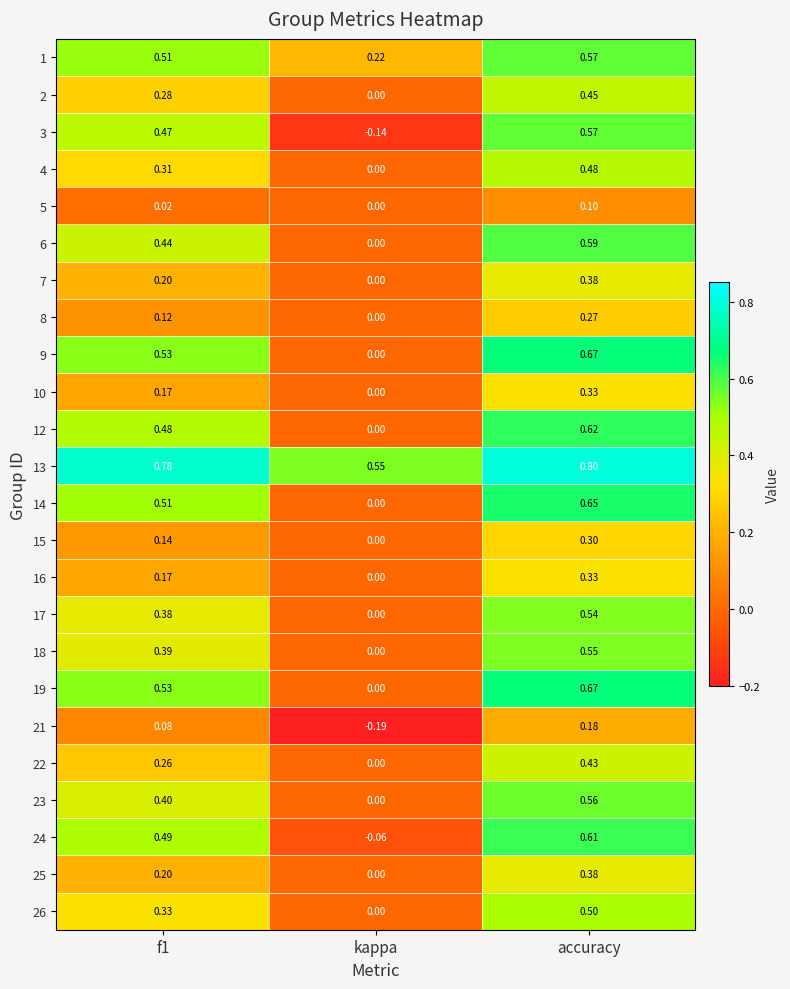

Is the value of 6 at accuracy greater than the value of 9 at kappa?

Yes